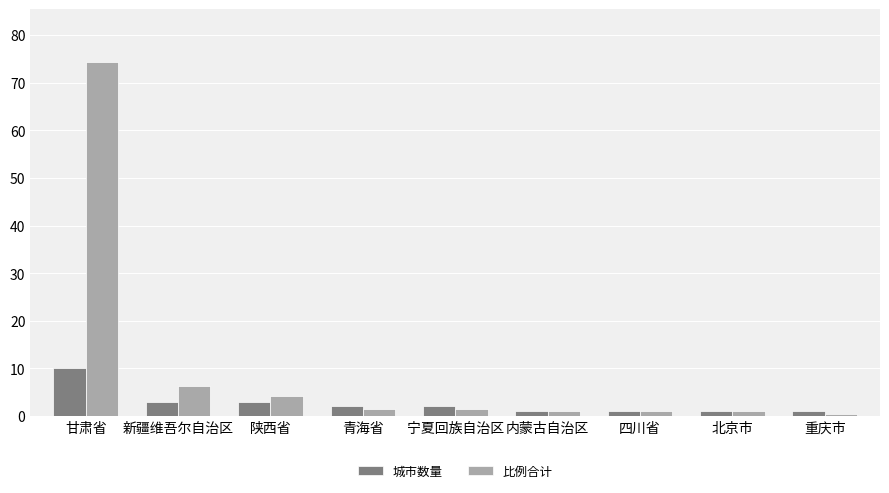

Rank the series by their average value, from highest to lowest.

比例合计, 城市数量